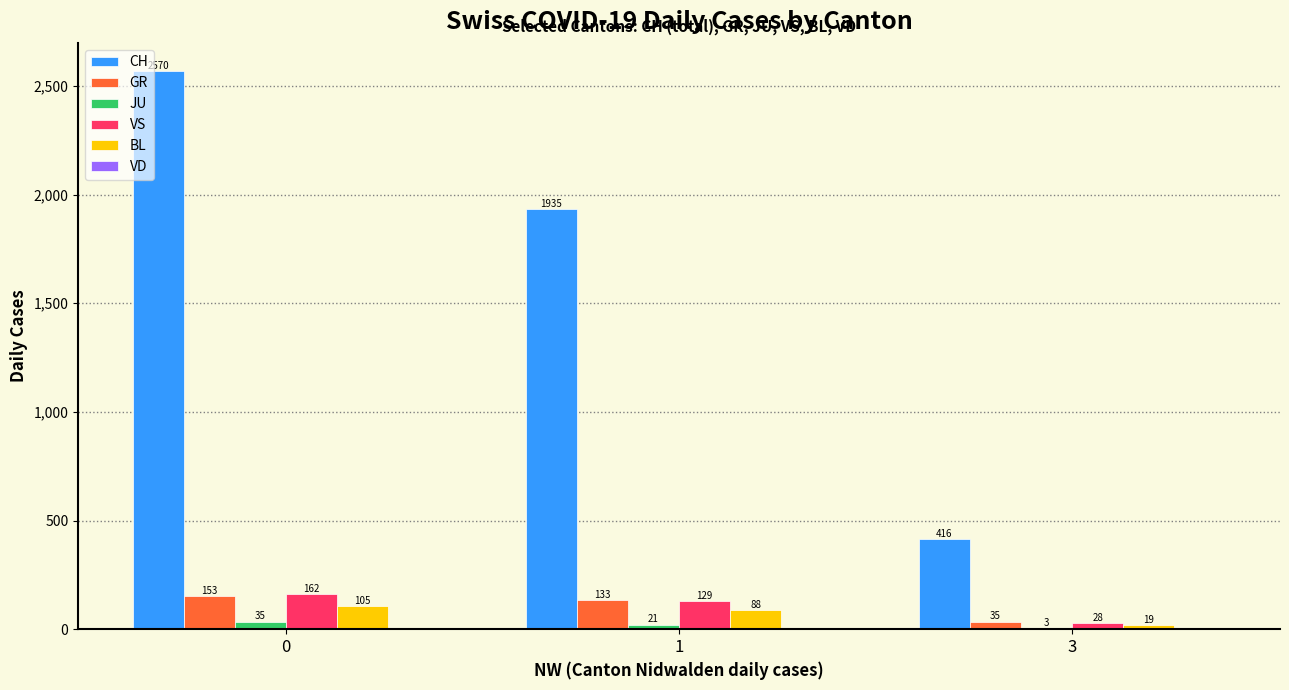

What is the sum of the CH values at 0 and 1?

4505